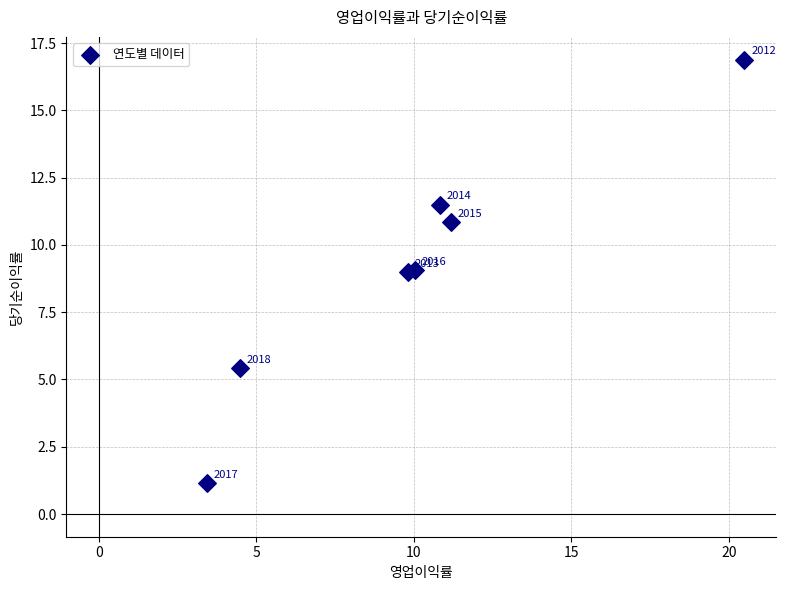

What Y value in the scatter plot is closest to 9?

9.0